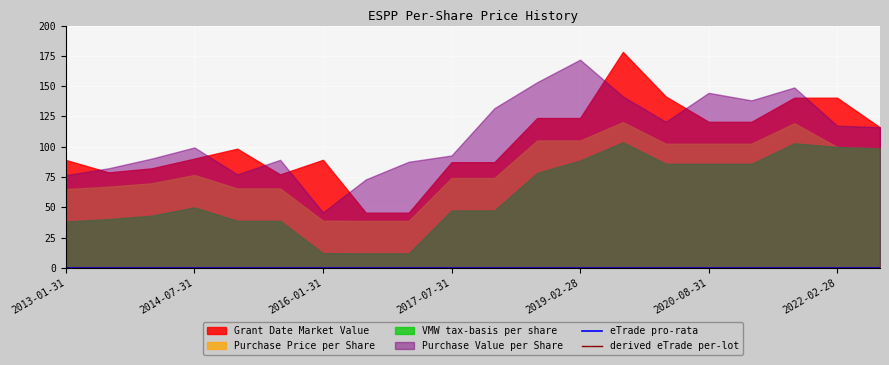

List the labels in order of eTrade pro-rata value, largest first.

2013-01-31, 2013-07-31, 2014-01-31, 2014-07-31, 2015-01-31, 2015-07-31, 2016-01-31, 2016-07-31, 2017-01-31, 2017-07-31, 2018-02-28, 2018-08-31, 2019-02-28, 2019-08-31, 2020-02-29, 2020-08-31, 2021-02-28, 2021-08-31, 2022-02-28, 2022-08-31